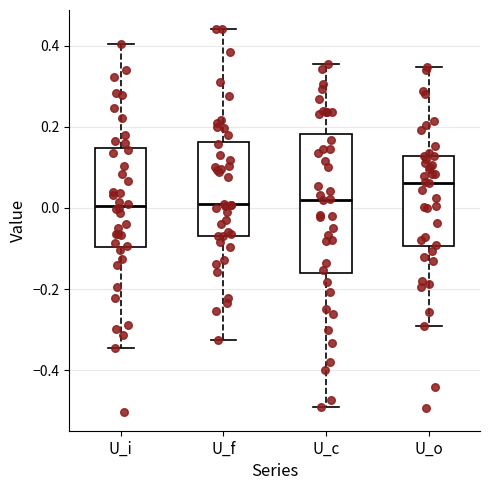

Where does the median line of the box for U_f sit on the y-axis? The values are not printed on the chart, so give them approximately, as read against the axis.

0.00